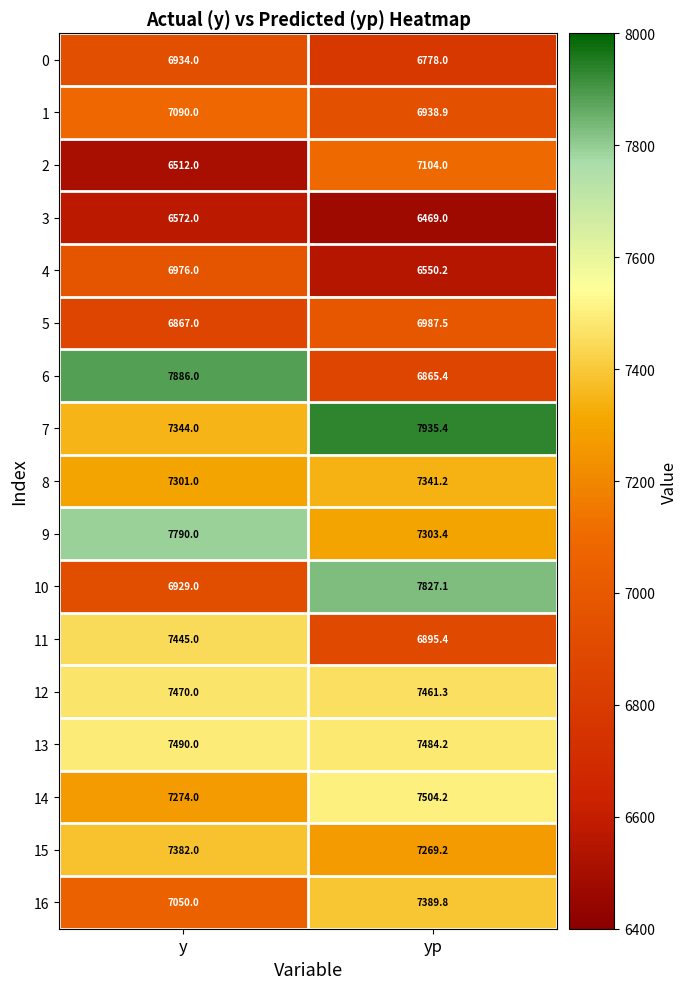

At which category is the sum across all series the highest?

y